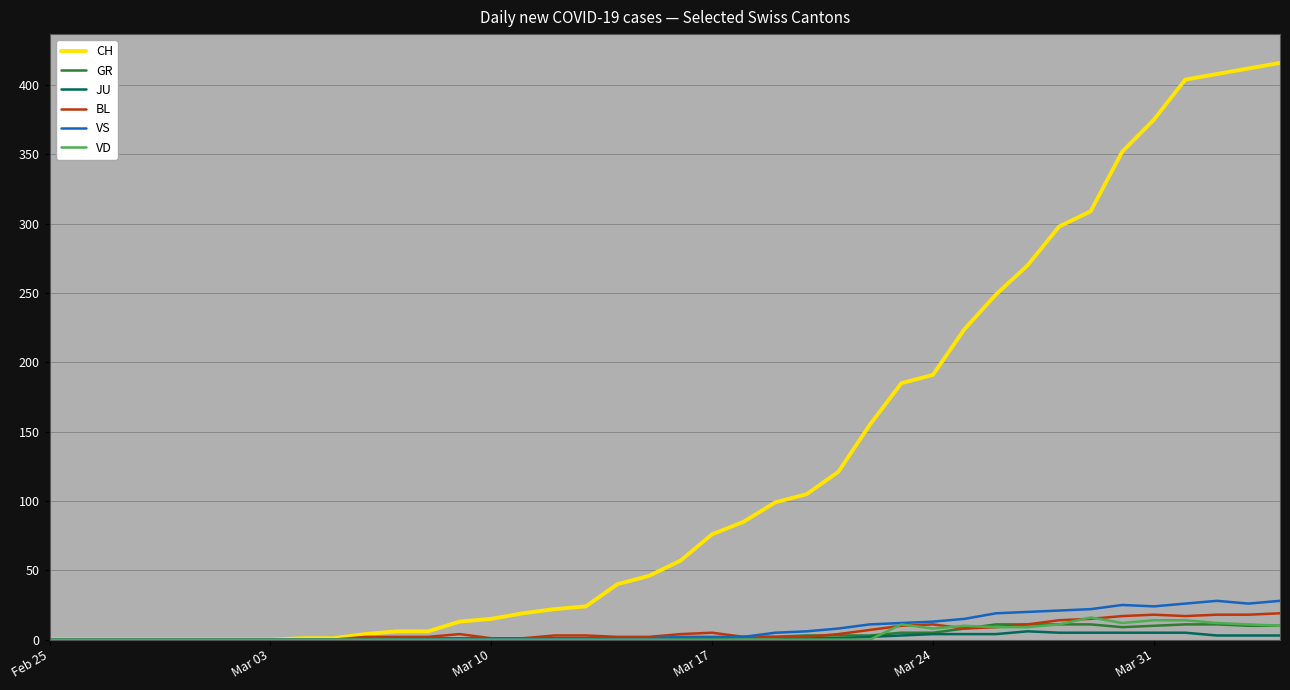

Which series has the widest spread of values?

CH